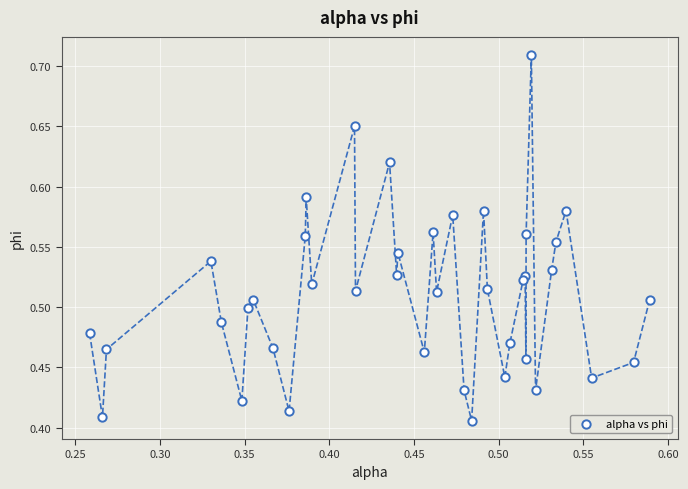

What is the range of Y values (max minus min)?

0.3